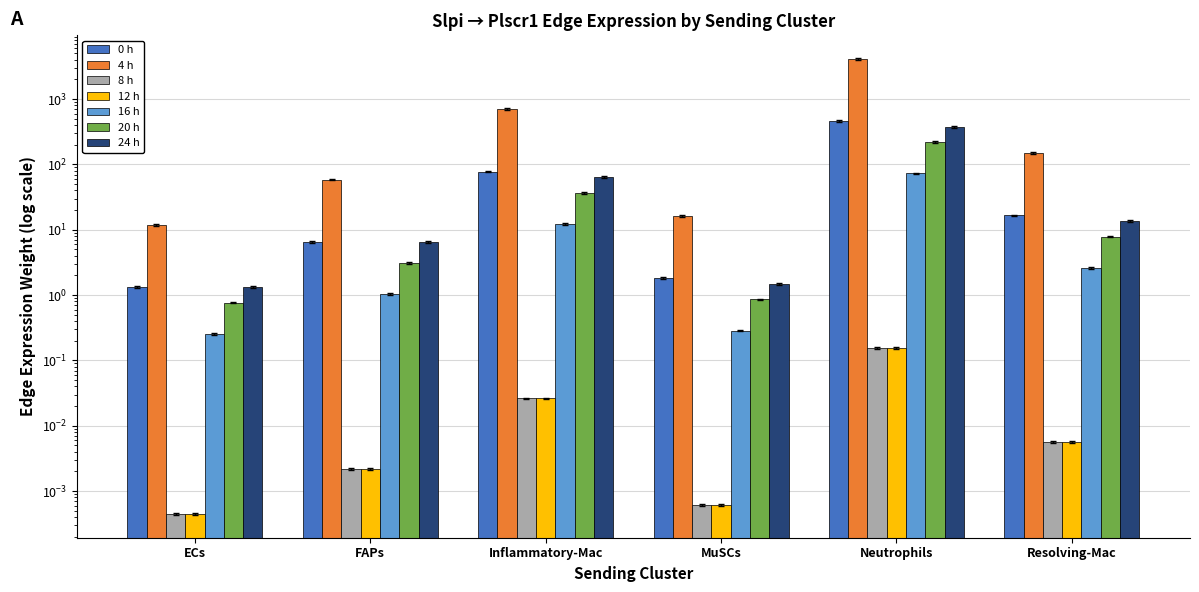

At how many categories does at least one series exceed 1589?

1